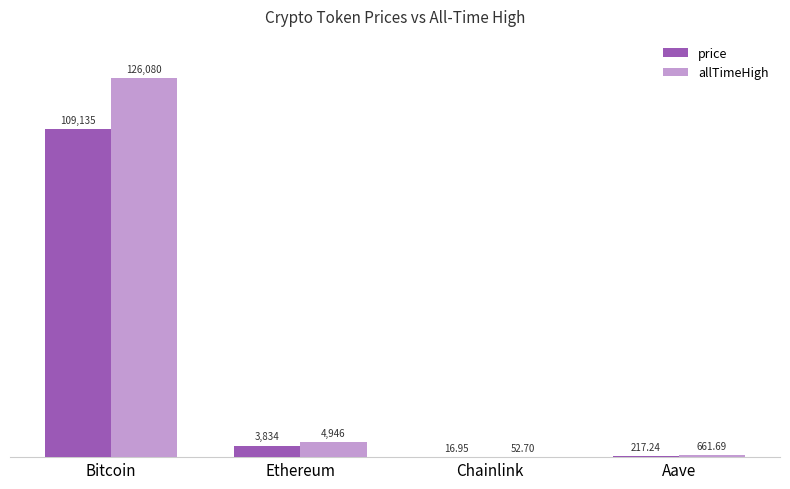

The price series shows 109135.0 at Bitcoin. True or false?

True